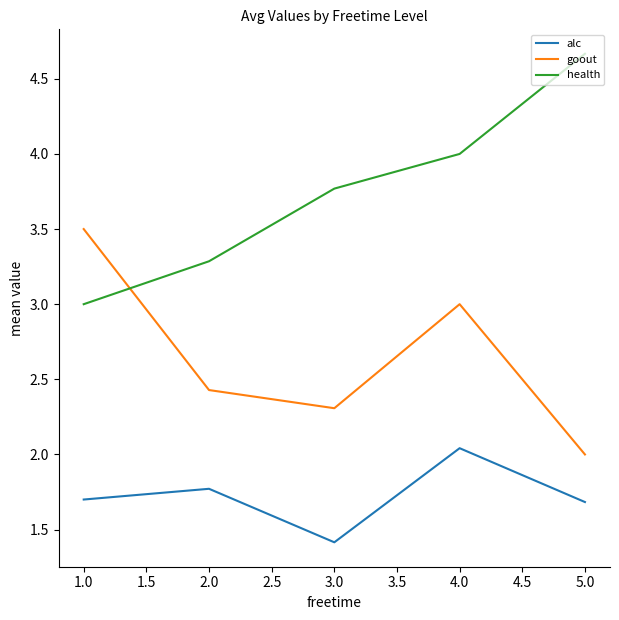

What position from the left is 1.0?

1